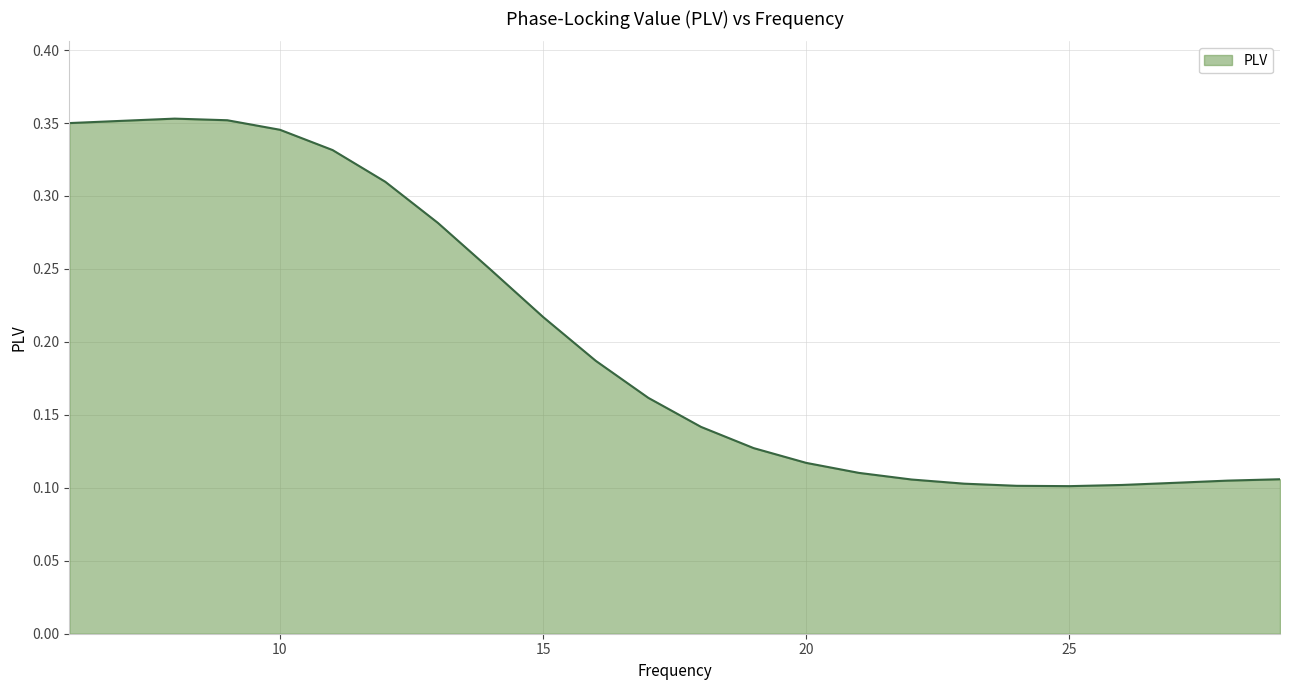

How many points are lower than both their immediate neighbors (excluding endpoints)?

1